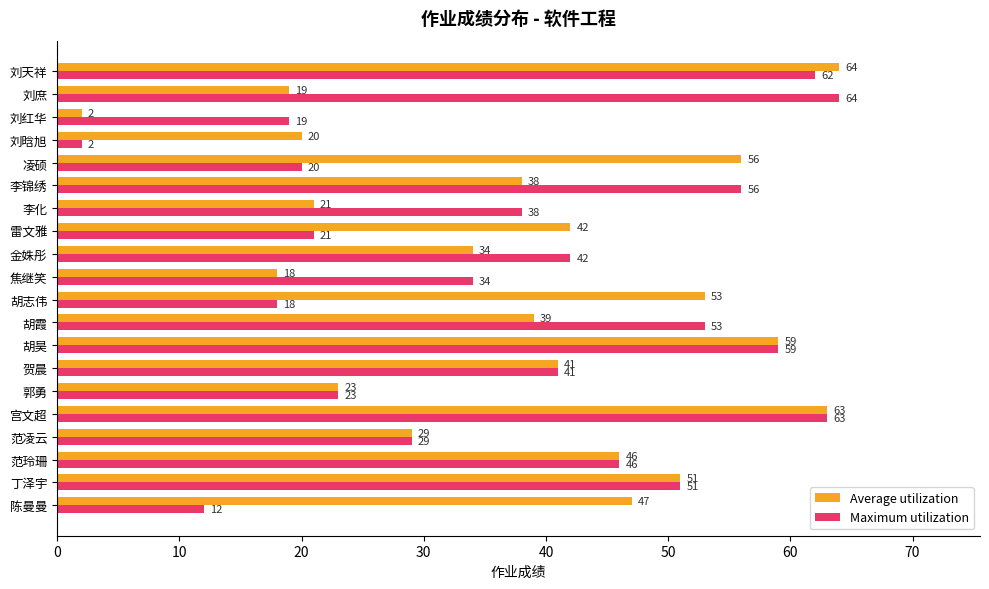

Which category has the highest value in the Average utilization series?

刘天祥